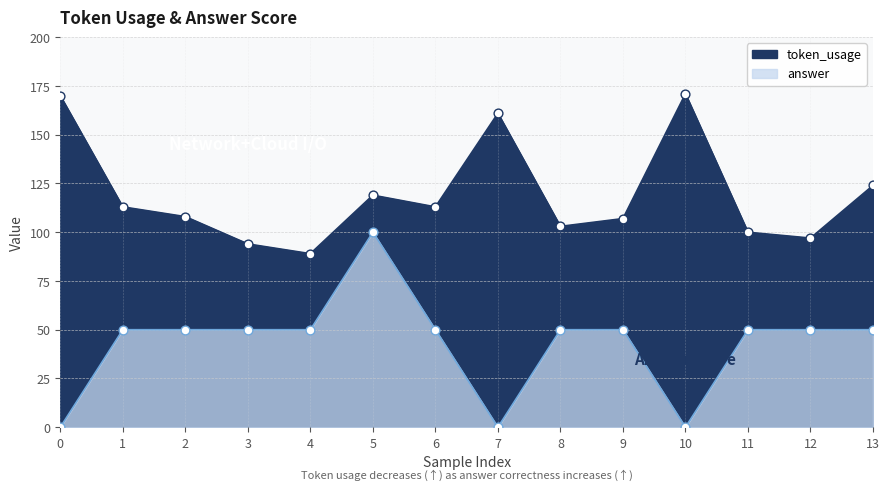

At how many categories does at least one series exceed 55?

14